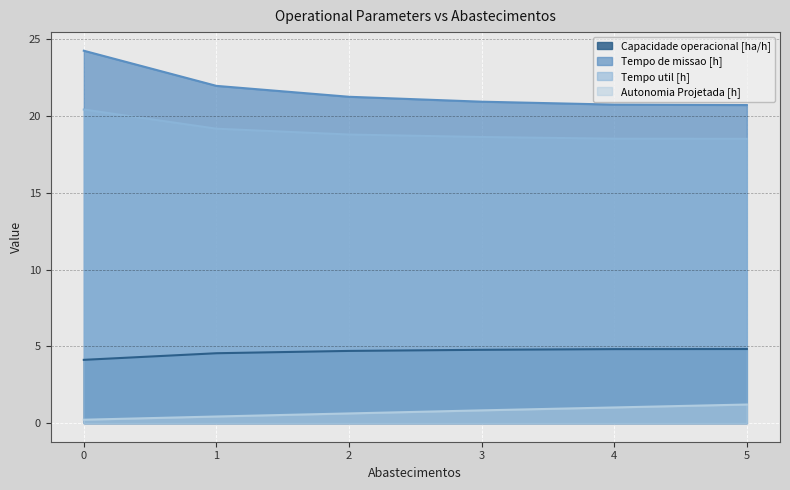

True or false: Capacidade operacional [ha/h] and Autonomia Projetada [h] cross at least once.

False